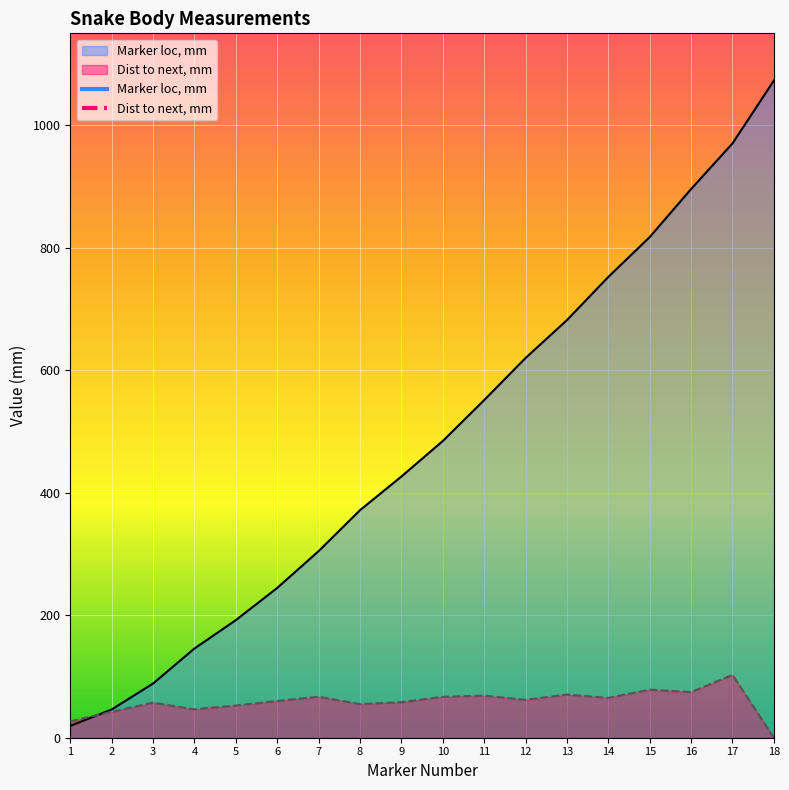

Does the chart display data point markers on the line(s)?

No